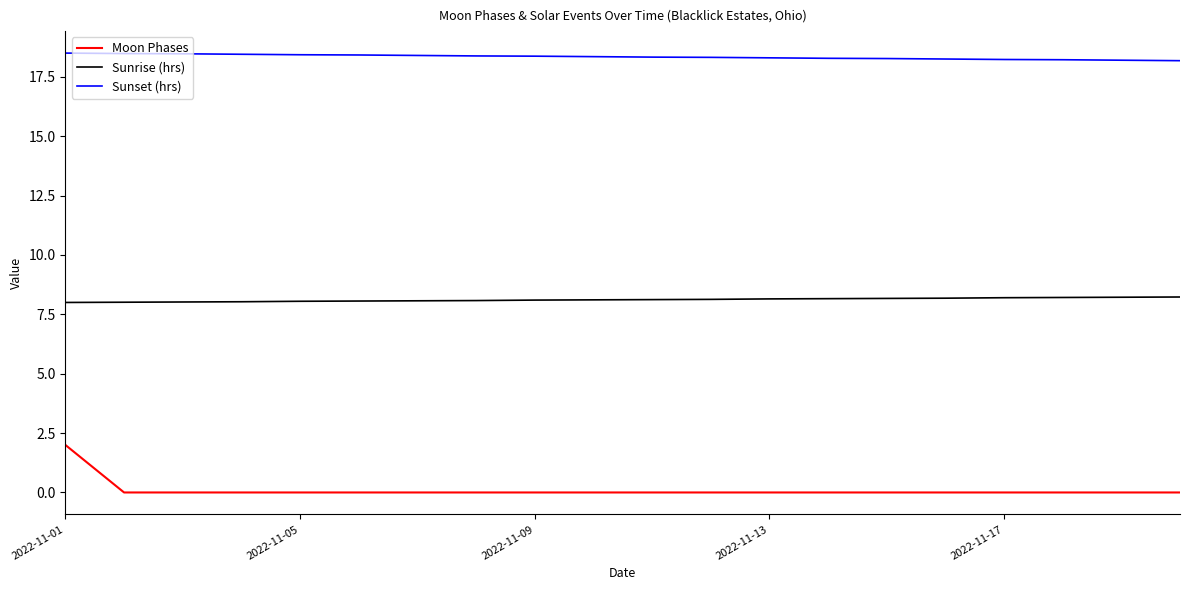

True or false: Sunset (hrs) and Sunrise (hrs) intersect in this chart.

False